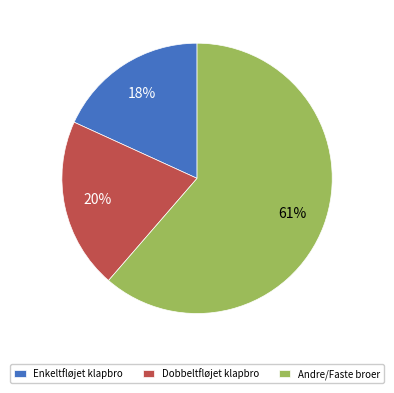

Count the number of slices in the pie.

3